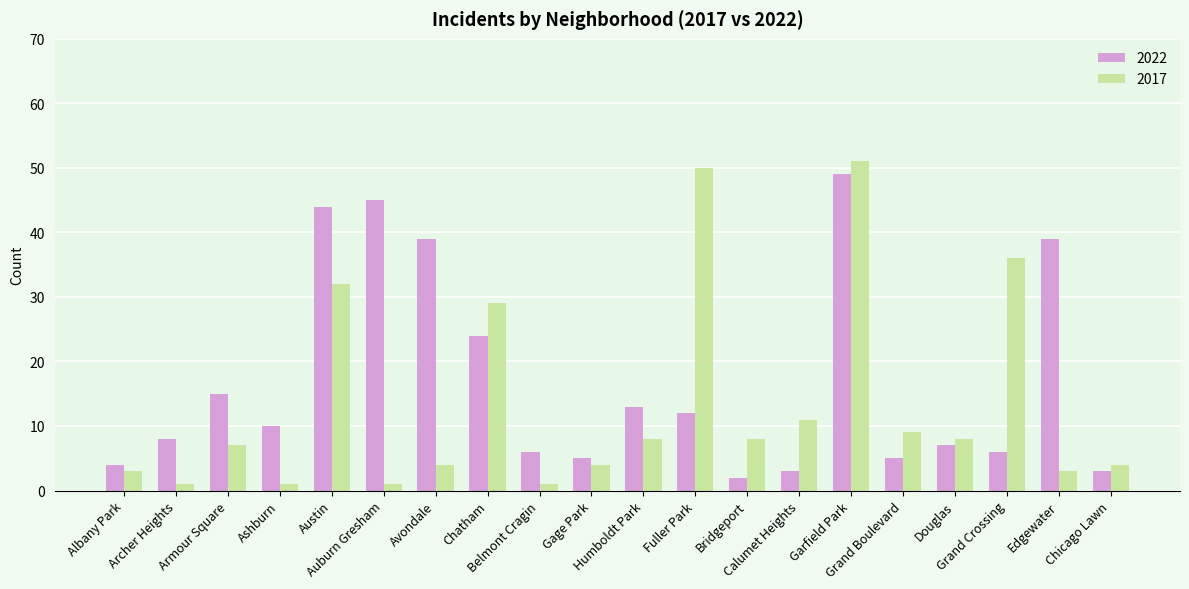

What is the sum of all 2017 values?

271